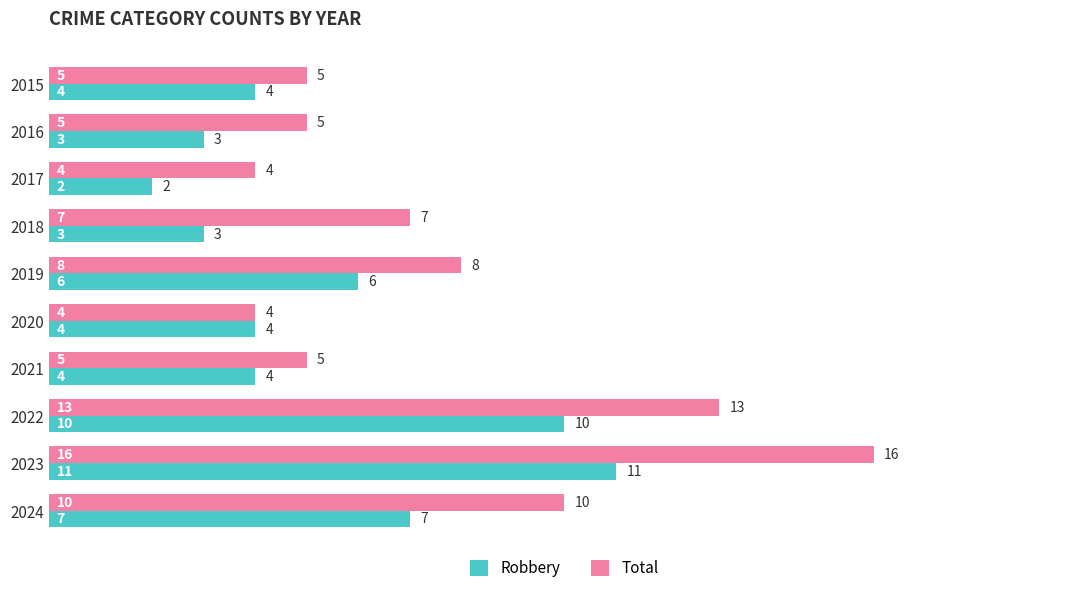

What is the maximum value shown in the chart?

16